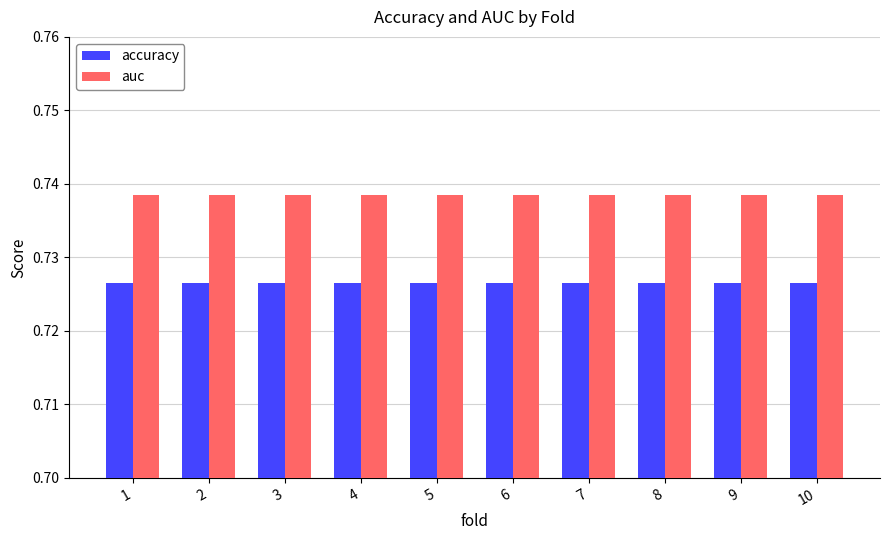

True or false: accuracy has a value of 1.1 at 4.

False